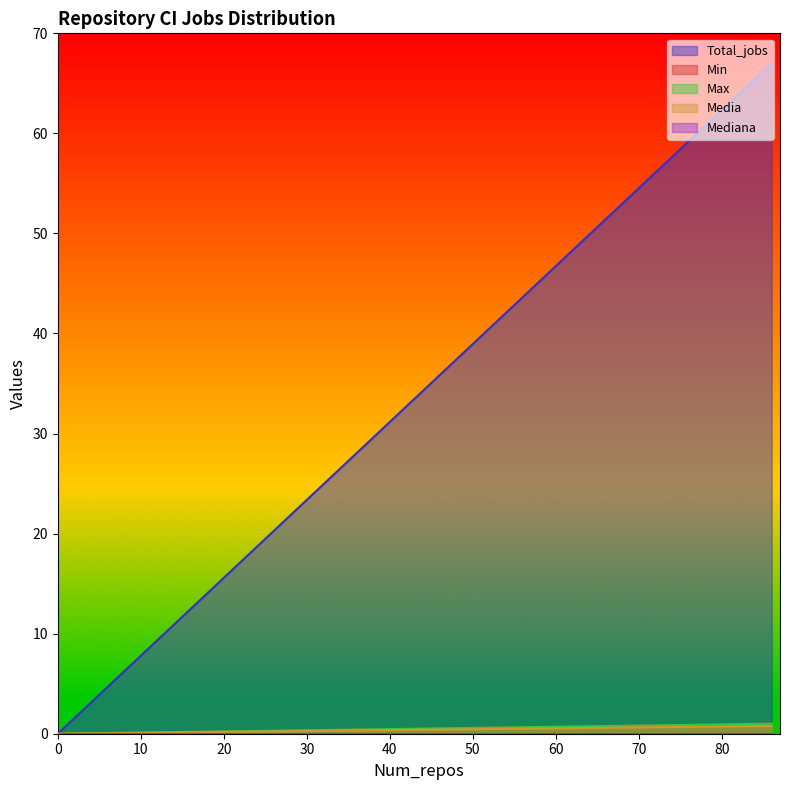

Which series changed the most between EmptyRecord and GitLab CI?

Total_jobs